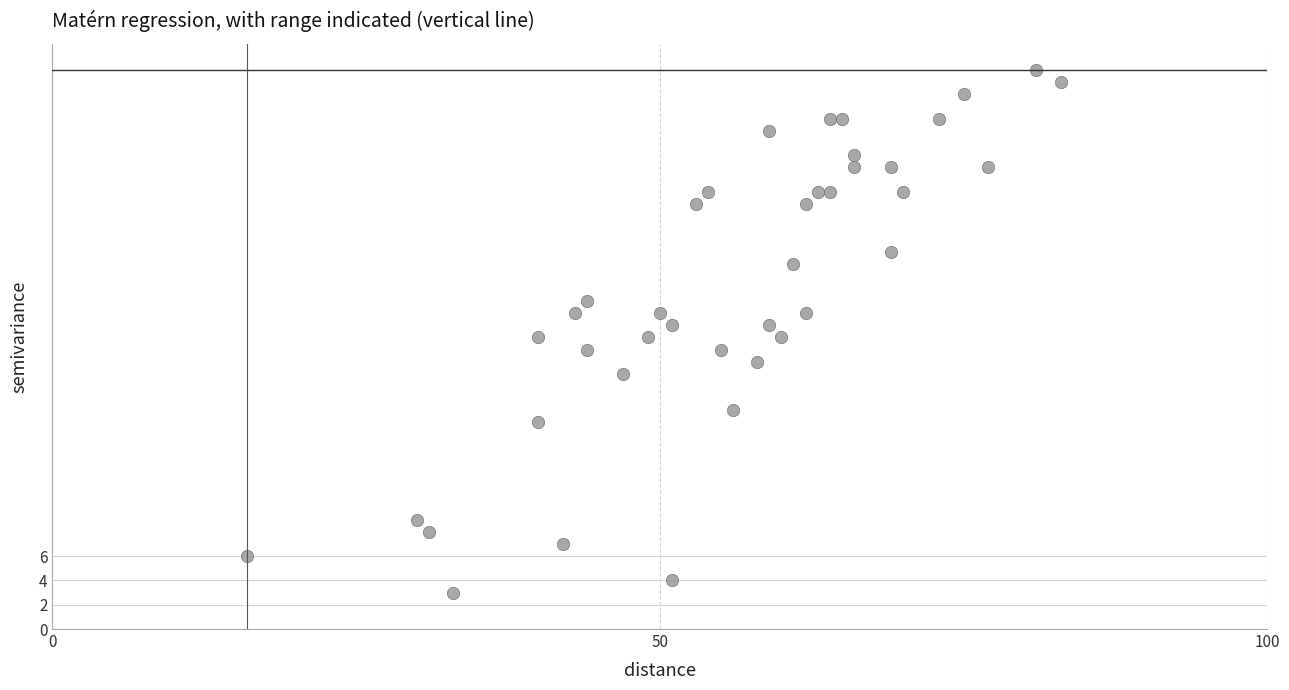

What is the range of X values (max minus min)?

67